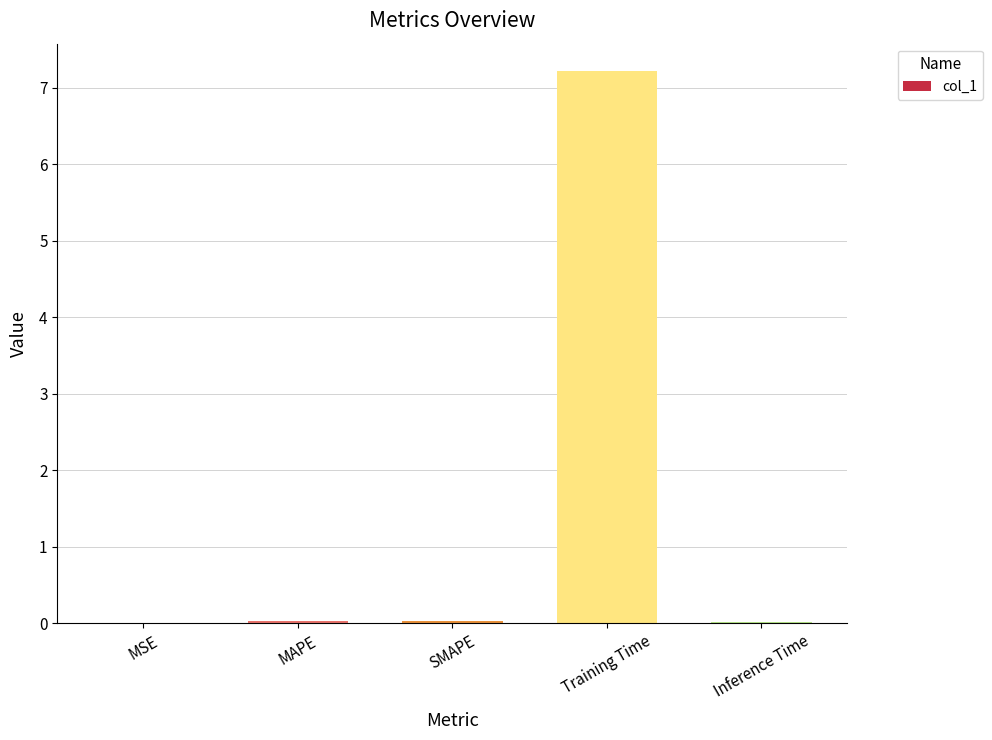

Which label corresponds to the largest value in the chart?

Training Time